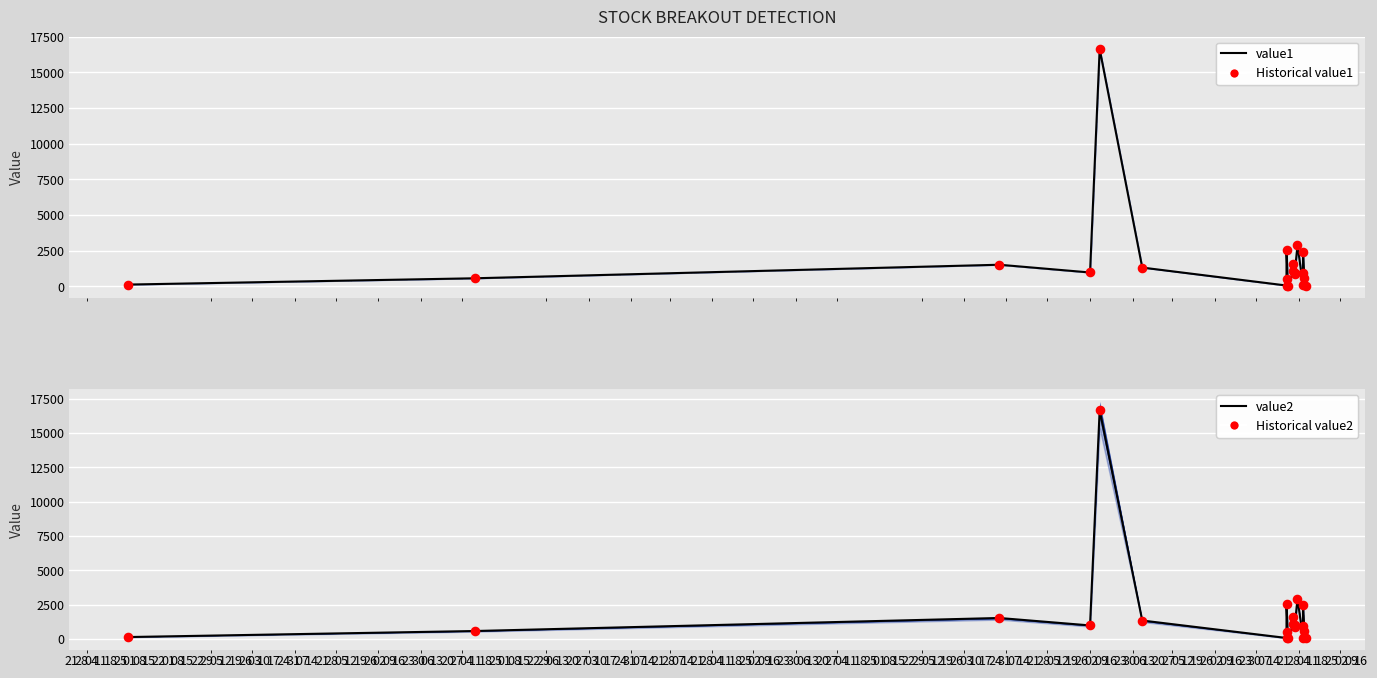

At which category is the sum across all series the highest?

18